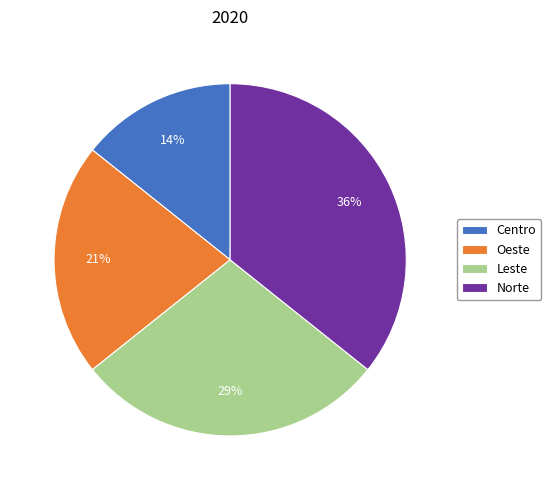

Which slice is the smallest?

Centro